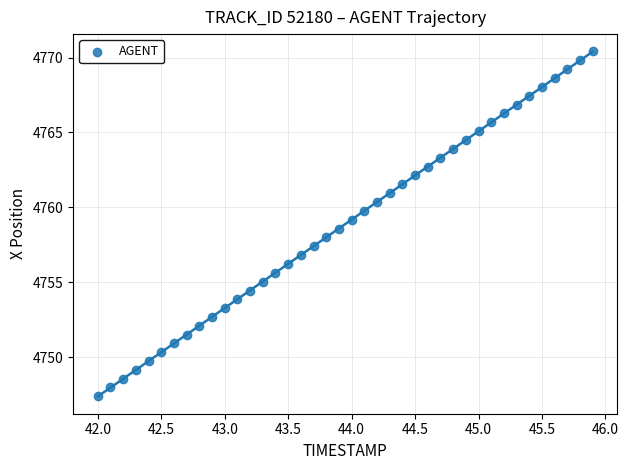

What is the range of Y values (max minus min)?

23.0